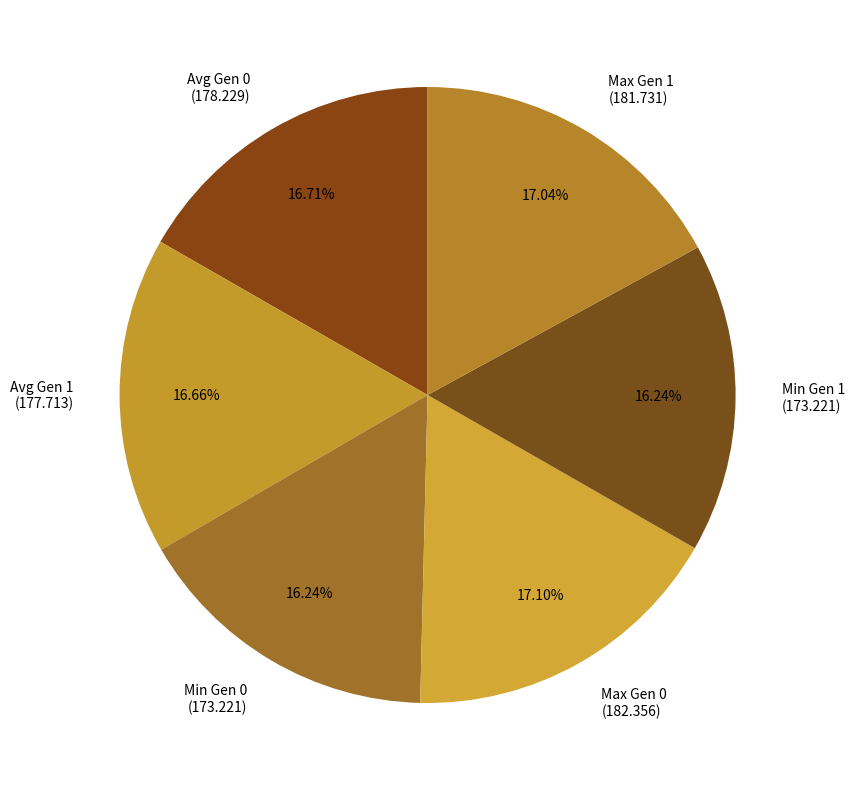

To the nearest percent, what is the difference between the largest and smallest slice percentages?

1%